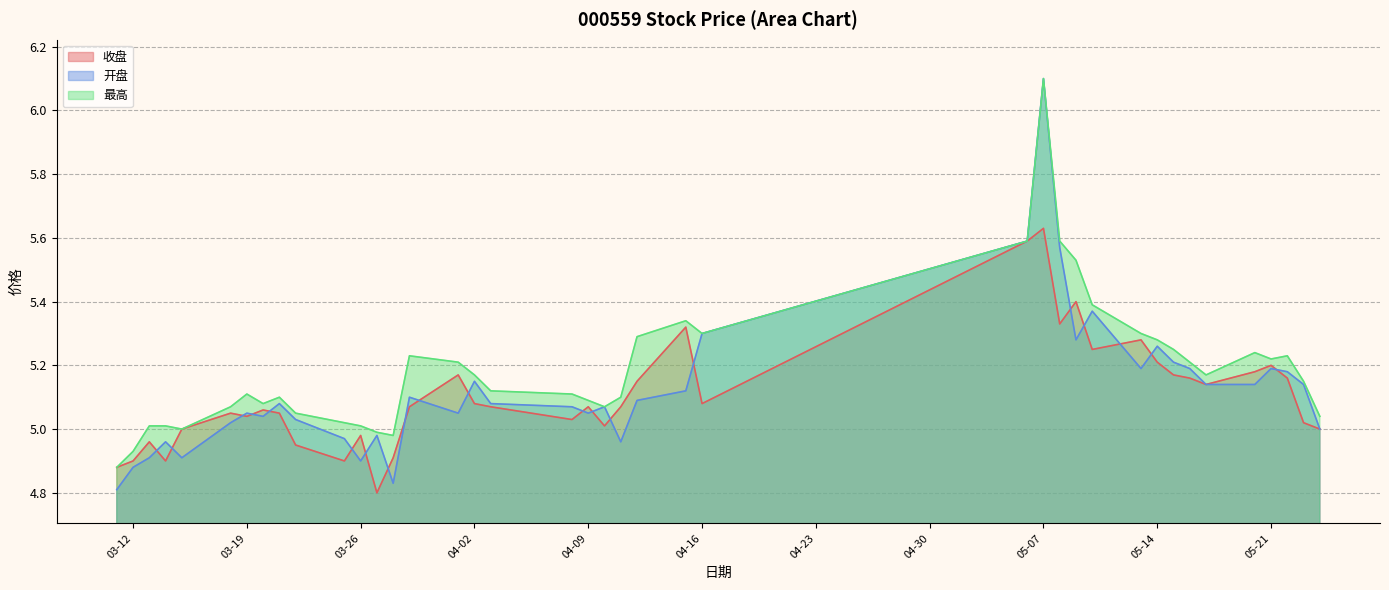

What is the difference between the maximum and second lowest values in the 收盘 series?

0.8